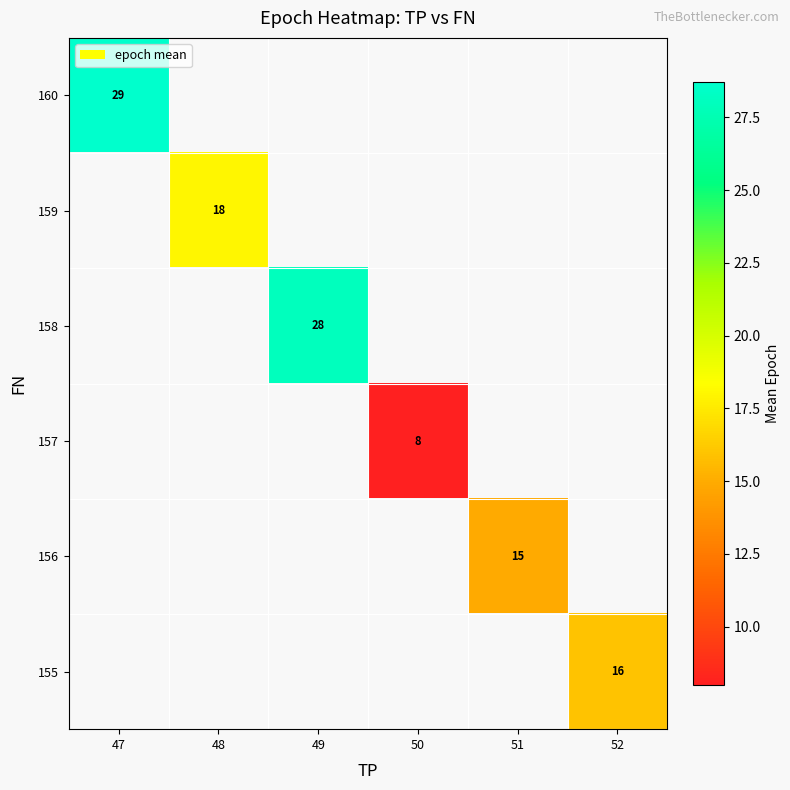

Is it true that 159 equals 8.4 at 48?

False